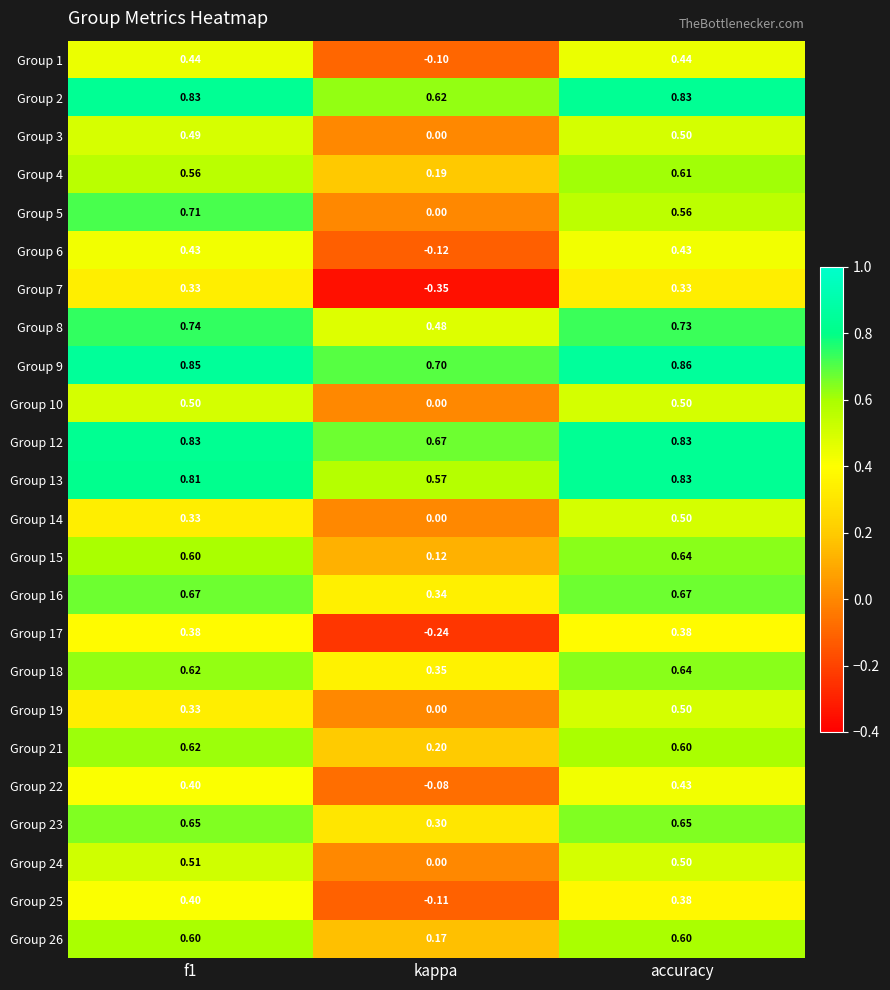

Which category has the highest value in the Group 15 series?

accuracy